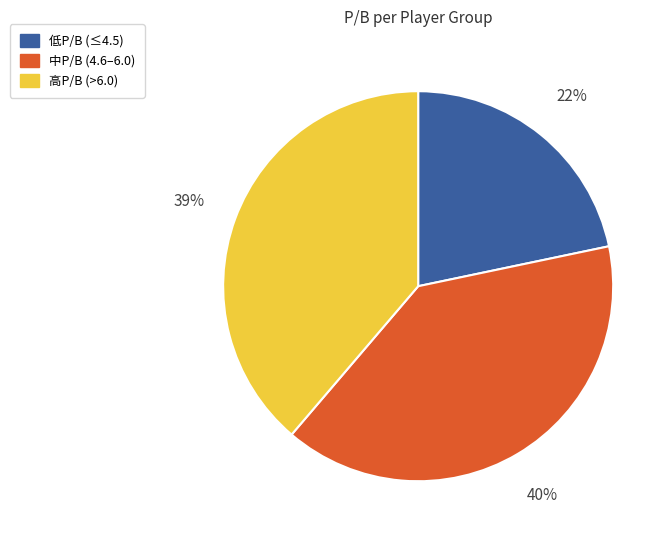

To the nearest percent, what is the average slice percentage?

33%